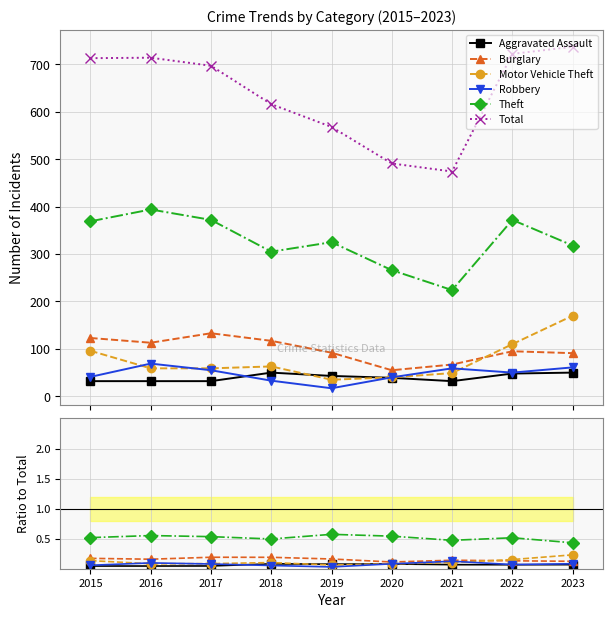

What is the greatest value displayed?

737.0